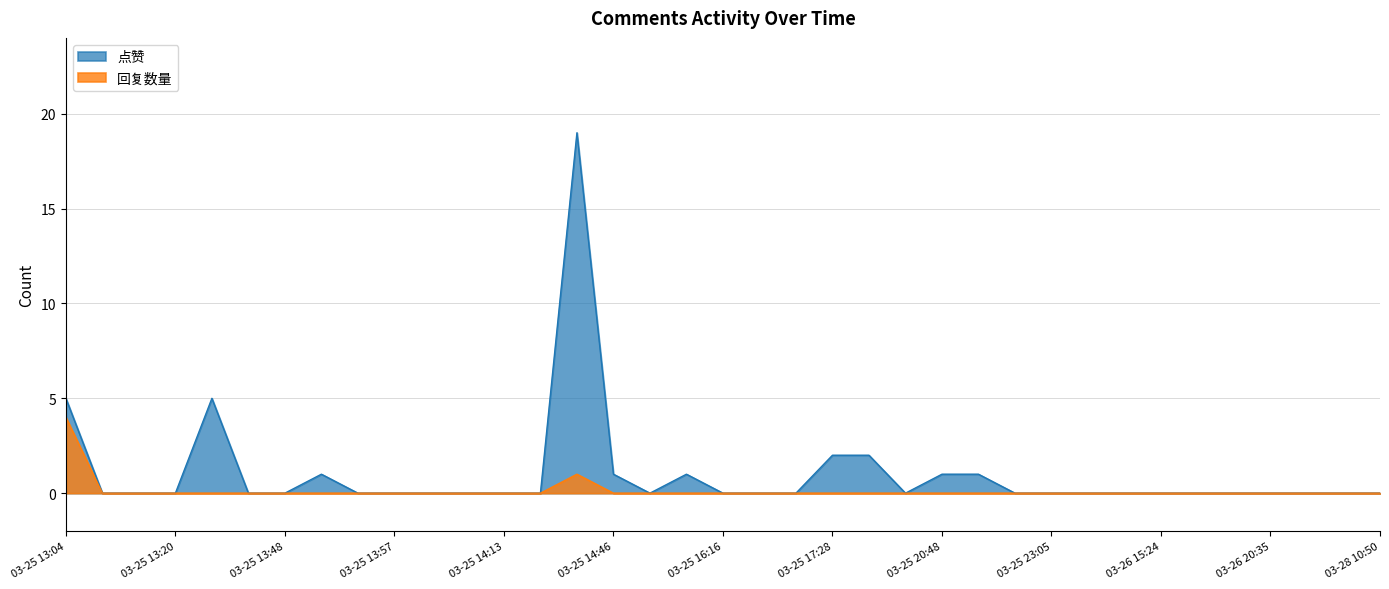

Is it true that 点赞 equals 1 at 2021-03-25 13:50?

False